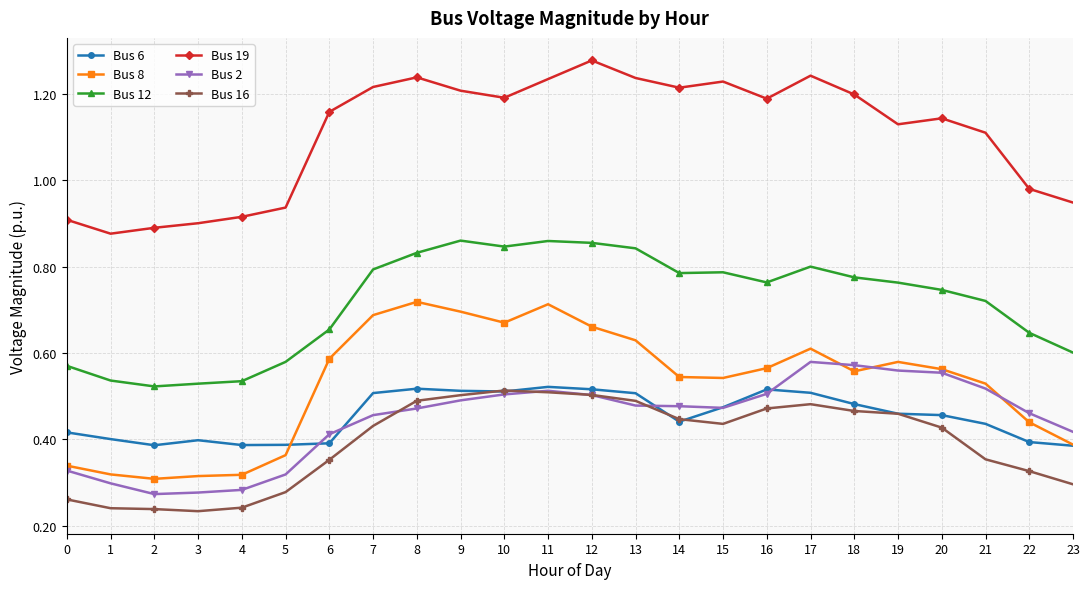

Which series has the largest total across all categories?

Bus 19